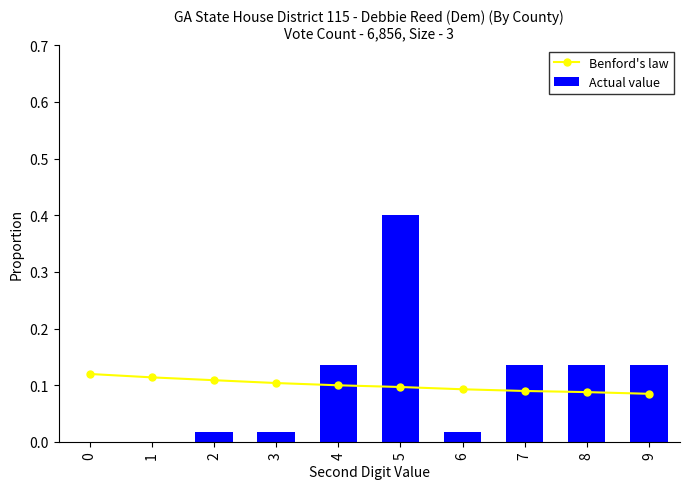

Which category has the lowest value in the Benford's law series?

9